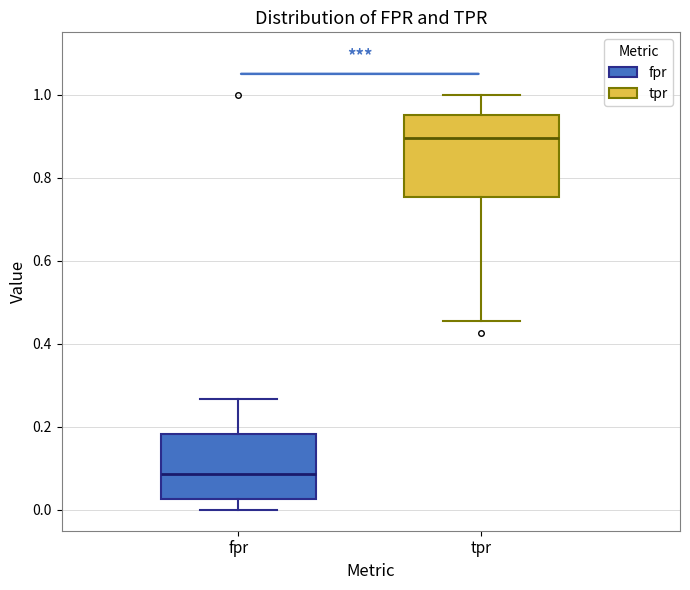

Reading left to right, transcribe this box plot: for each box, give where its median line is, the range the box spans, and where its two whiskers end, as read against the y-axis. The values are not printed on the chart, so give them approximately, as read against the axis.

fpr: median 0.08, box 0.02 to 0.18, whiskers 0.00 to 0.26
tpr: median 0.90, box 0.76 to 0.96, whiskers 0.46 to 1.00